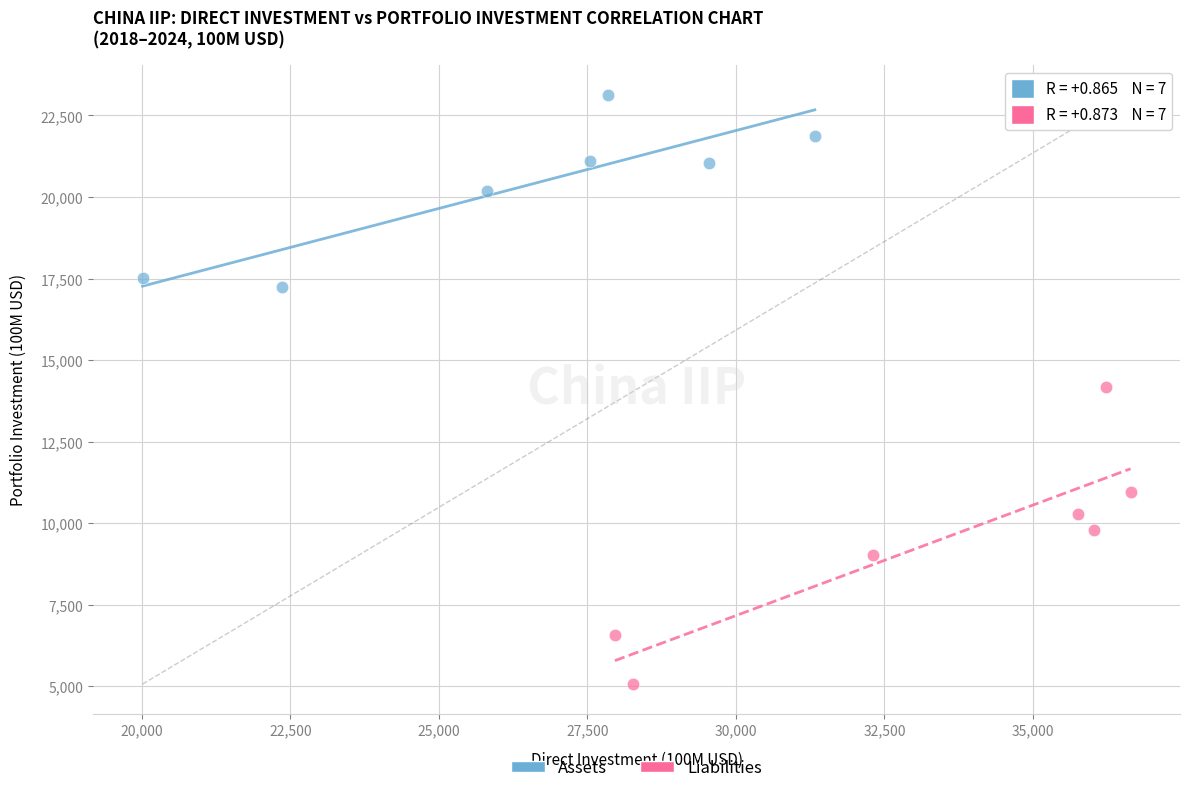

Which series reaches the minimum Y coordinate?

Liabilities